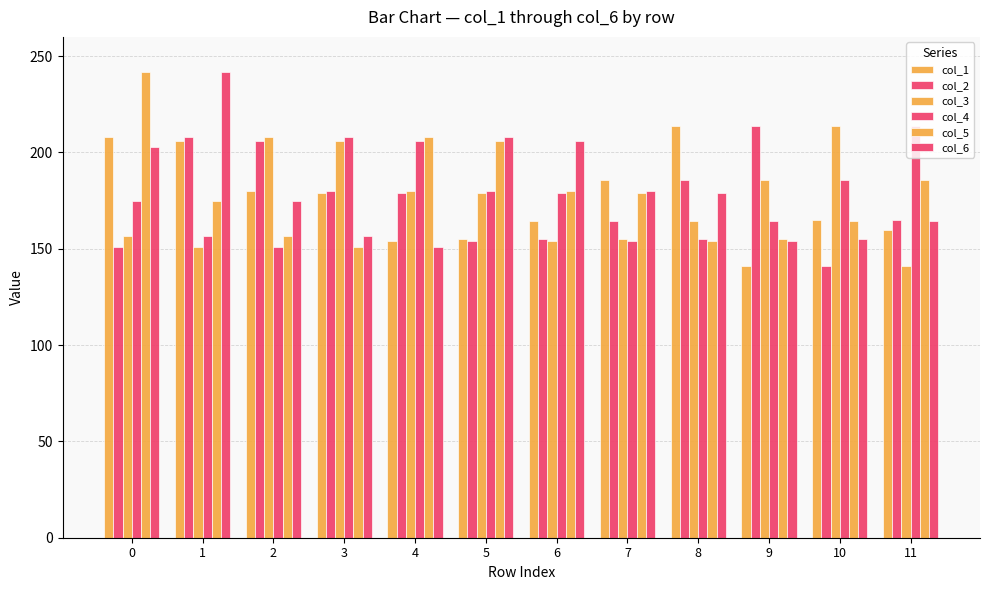

How many data points in col_5 are less than 179?

6